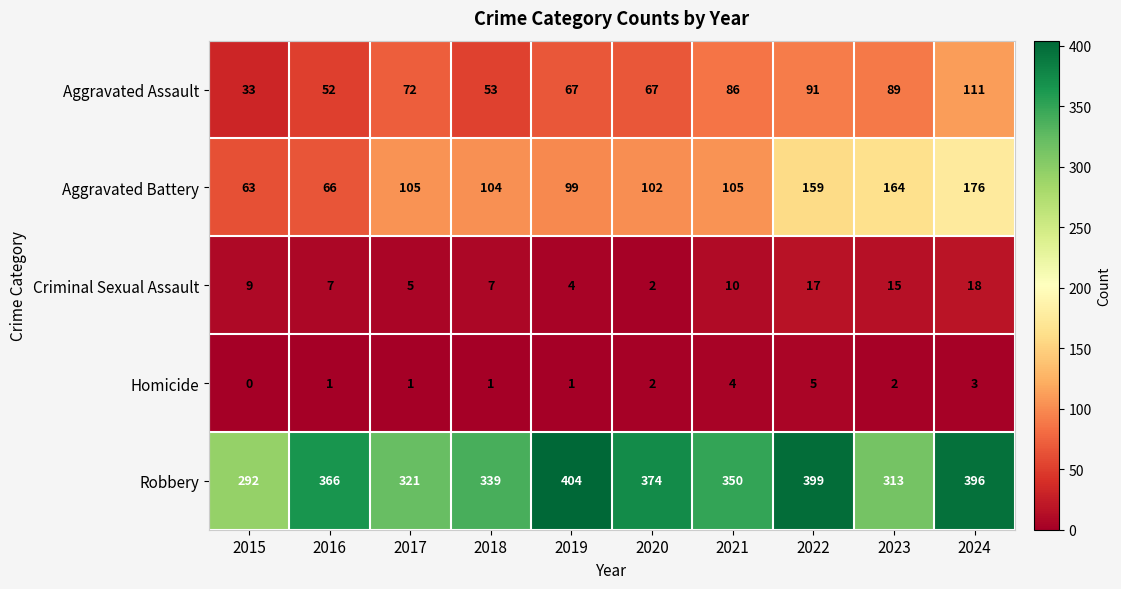

How many values in the Criminal Sexual Assault series are below 9?

5